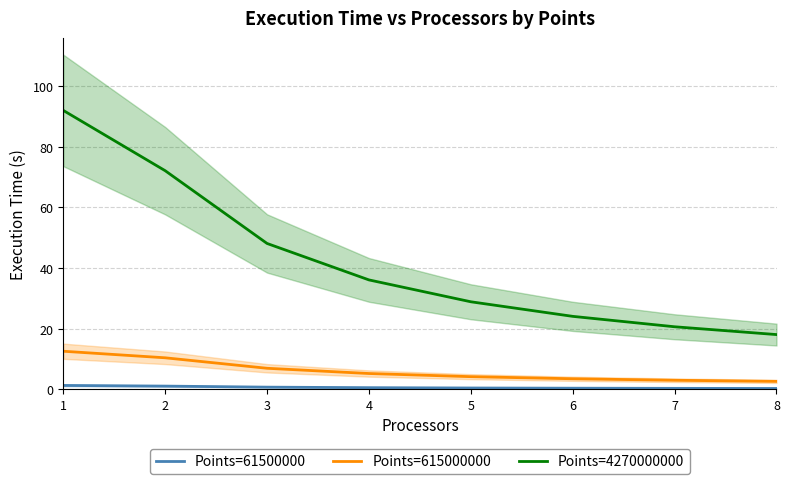

What value does the Points=615000000 series have at 7?

3.0